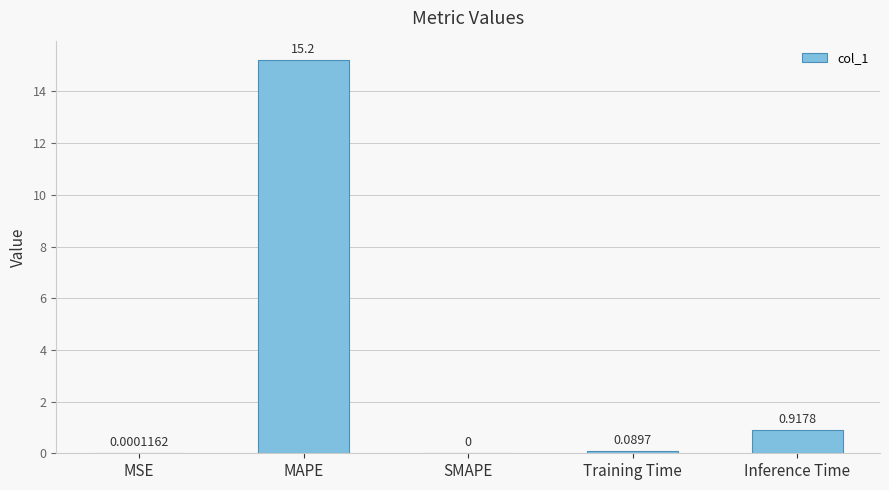

At which label is the value closest to 7?

Inference Time